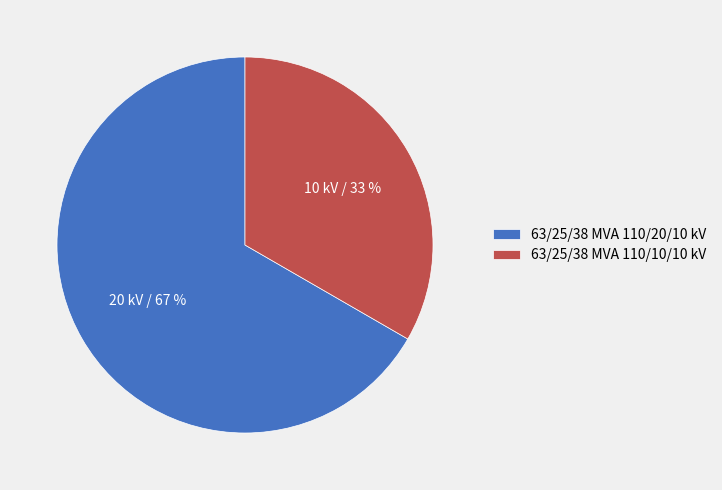

Does any single category account for the majority?

Yes